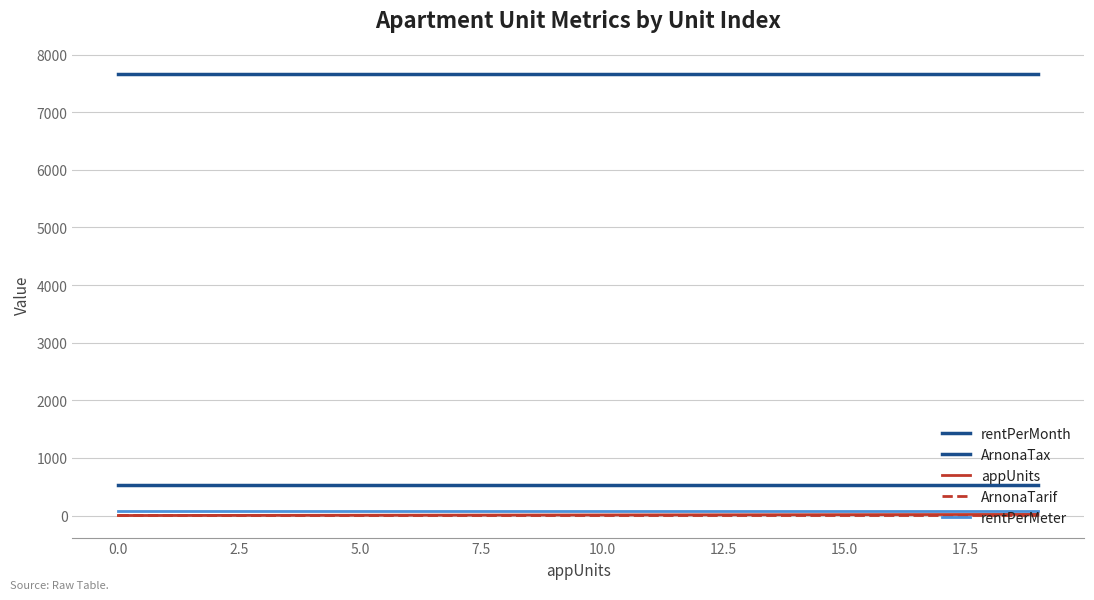

Count the number of categories in the chart.

20